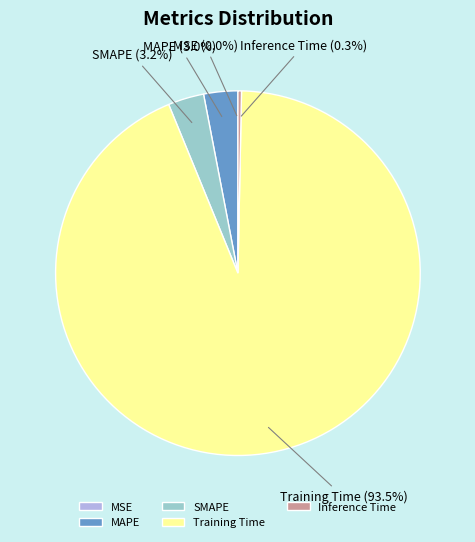

Which category has the biggest portion of the pie?

Training Time